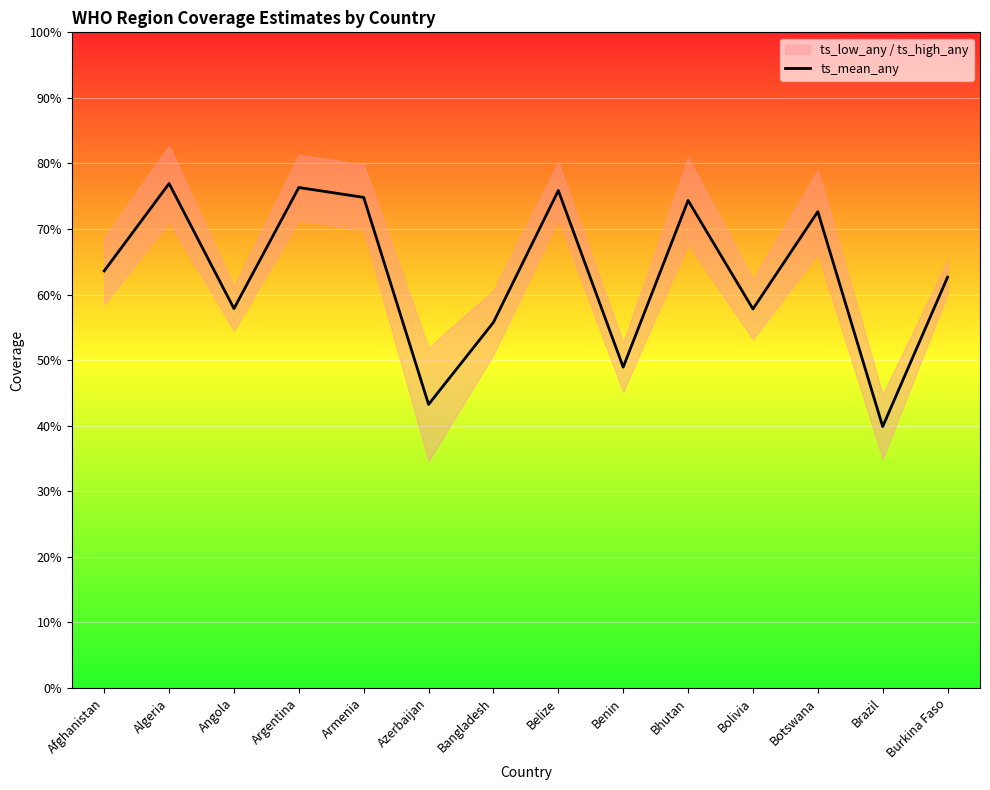

What value does the data have at Burkina Faso?

0.6